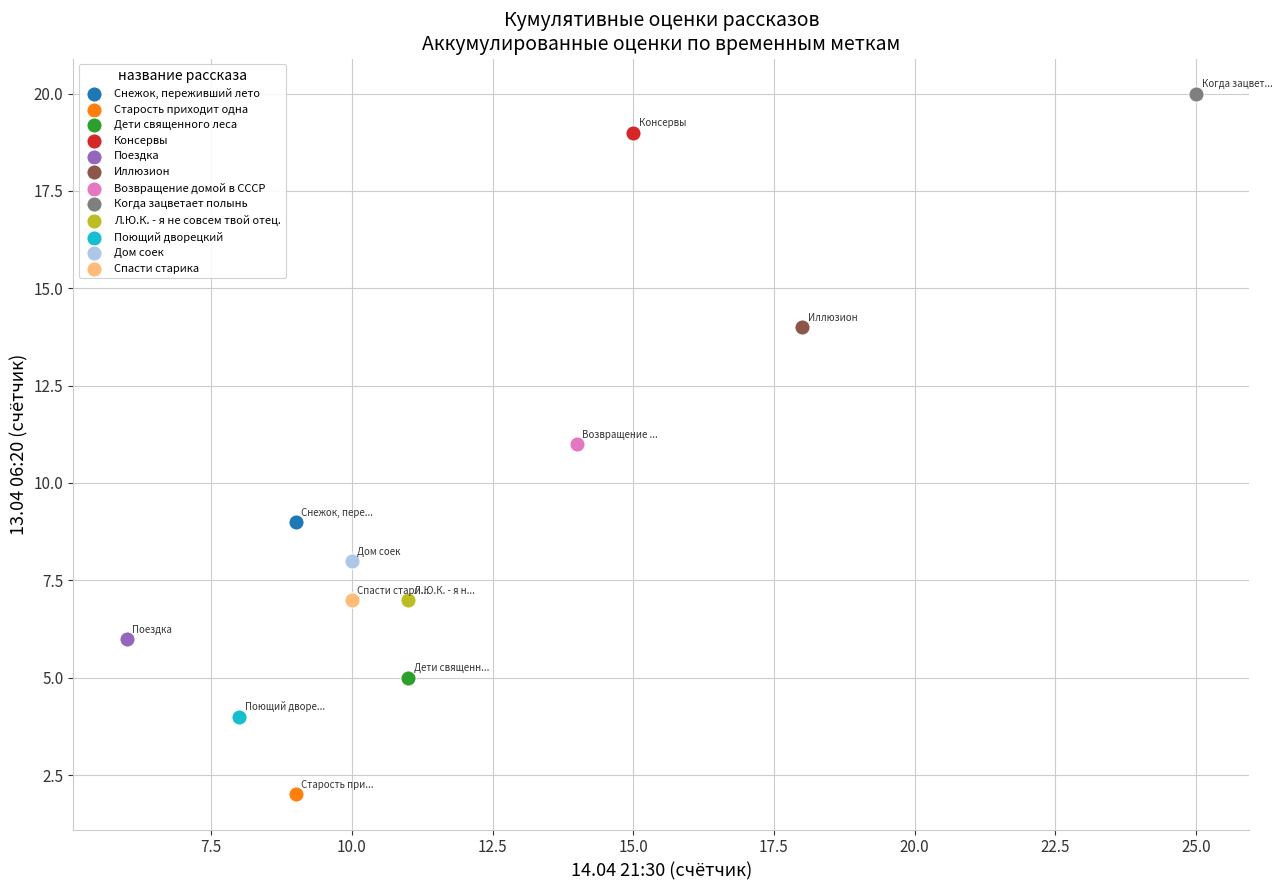

What are all the series names shown in the legend?

Снежок, переживший лето, Старость приходит одна, Дети священного леса, Консервы, Поездка, Иллюзион, Возвращение домой в СССР, Когда зацветает полынь, Л.Ю.К. - я не совсем твой отец., Поющий дворецкий, Дом соек, Спасти старика